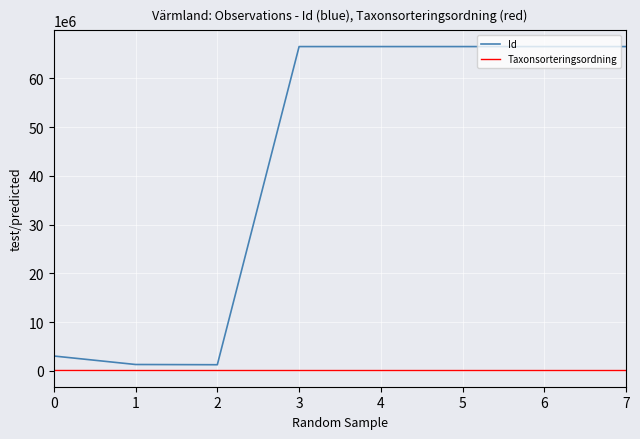

Where does the Id series first go above 66538259?

3